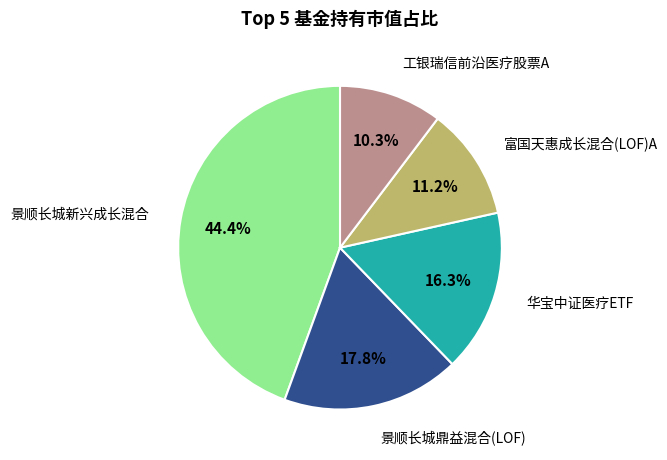

Is there a majority slice in this chart?

No